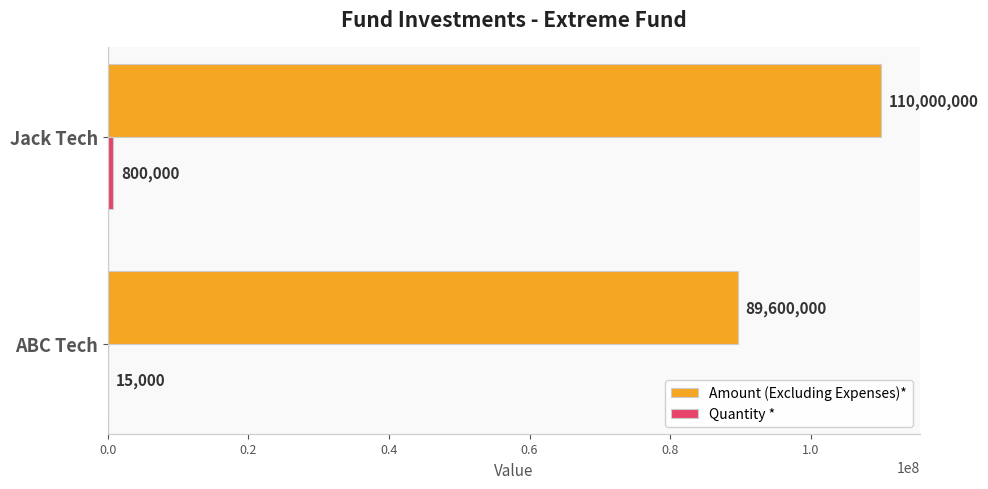

What is the total value across all series at ABC Tech?

89615000